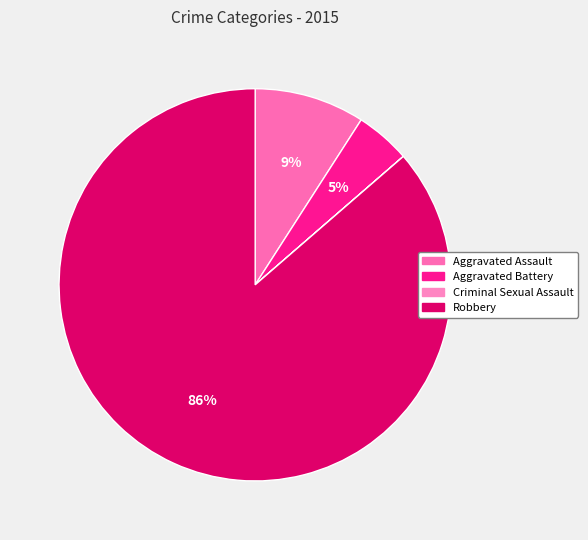

Which category has the biggest portion of the pie?

Robbery